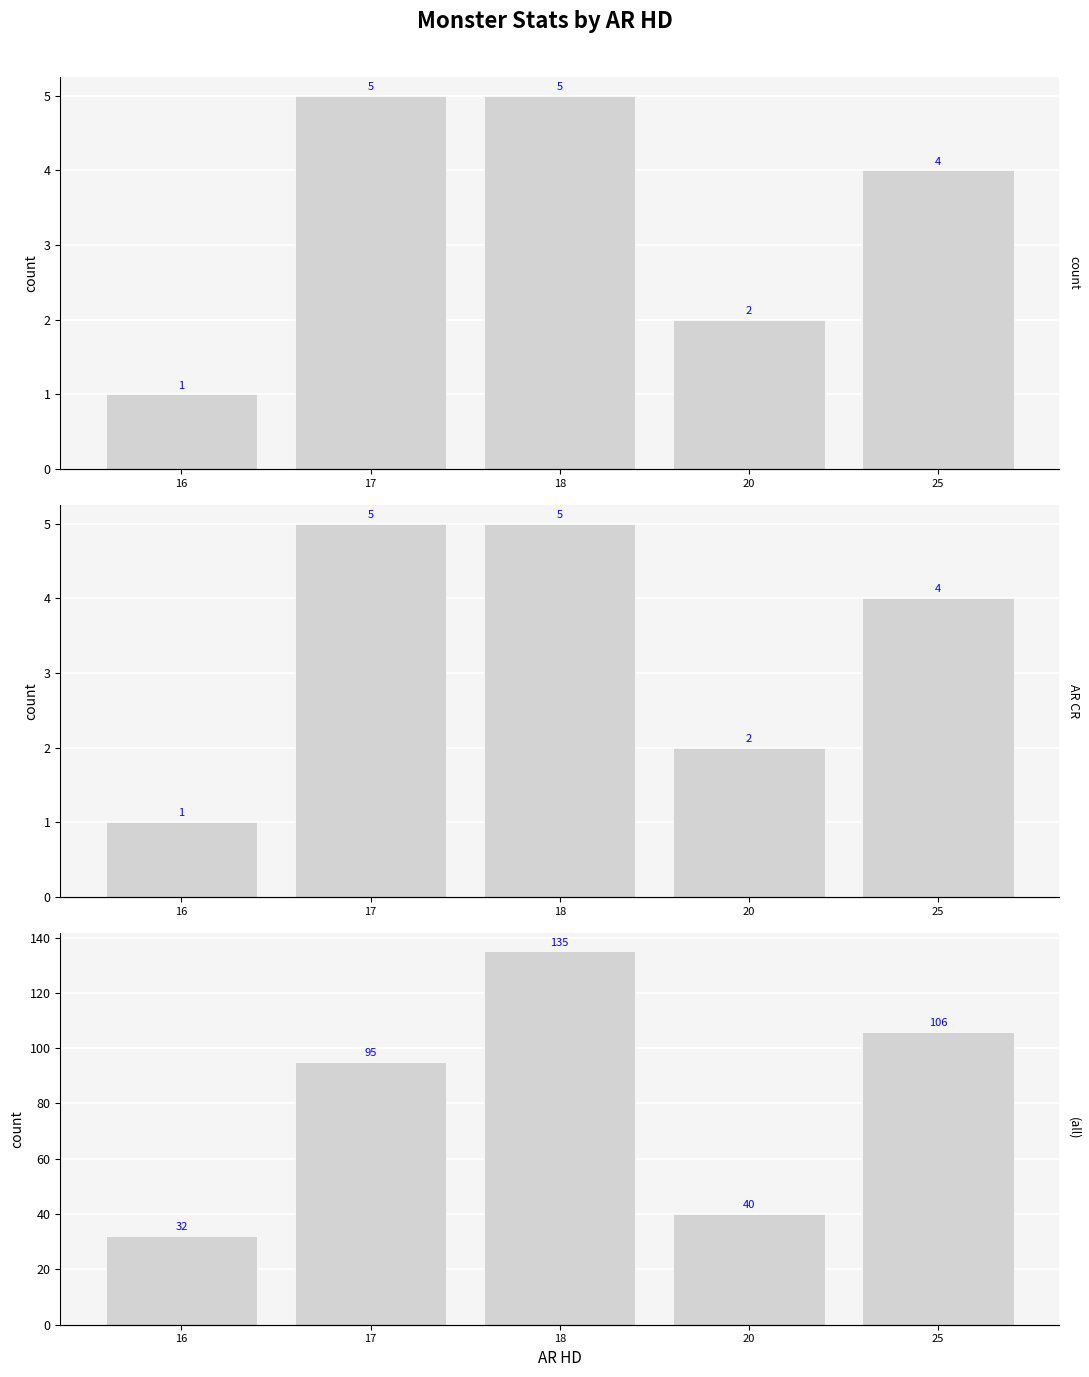

Between 20 and 17, which is larger?

17